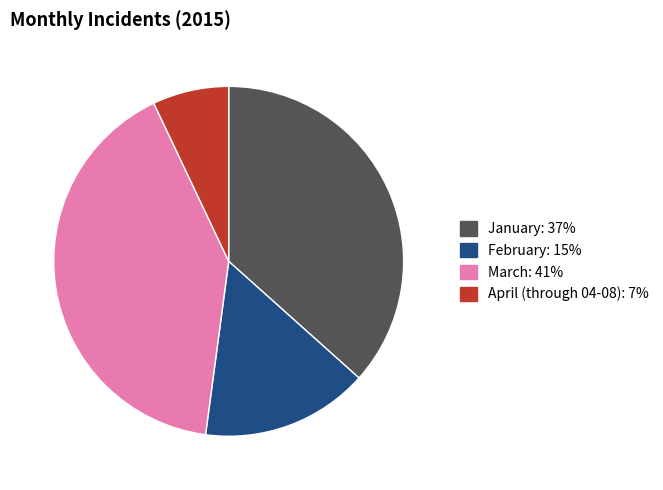

Is February the majority of the pie?

No